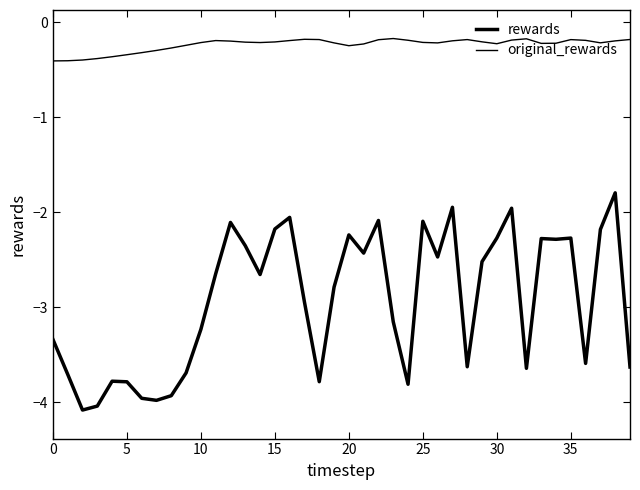

Is this an area chart (filled region under the line)?

No